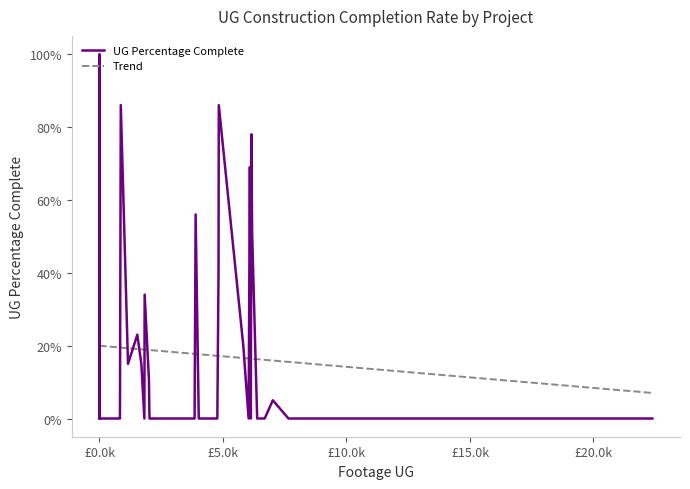

What is the value of the UG Percentage Complete point at the 33rd from the left?

78.0